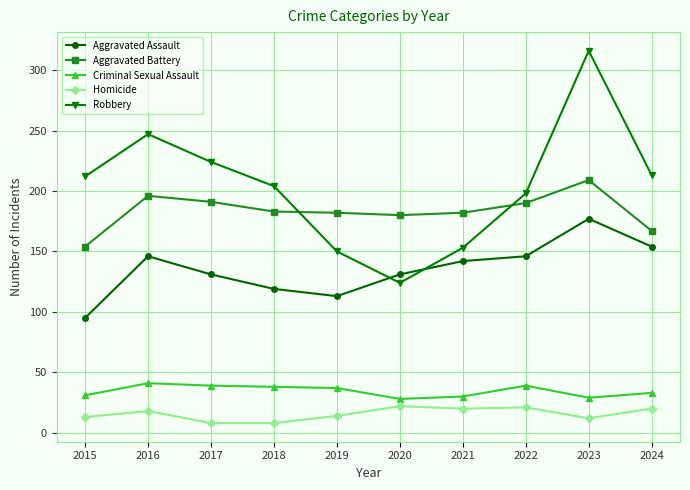

Does the chart display data point markers on the line(s)?

Yes